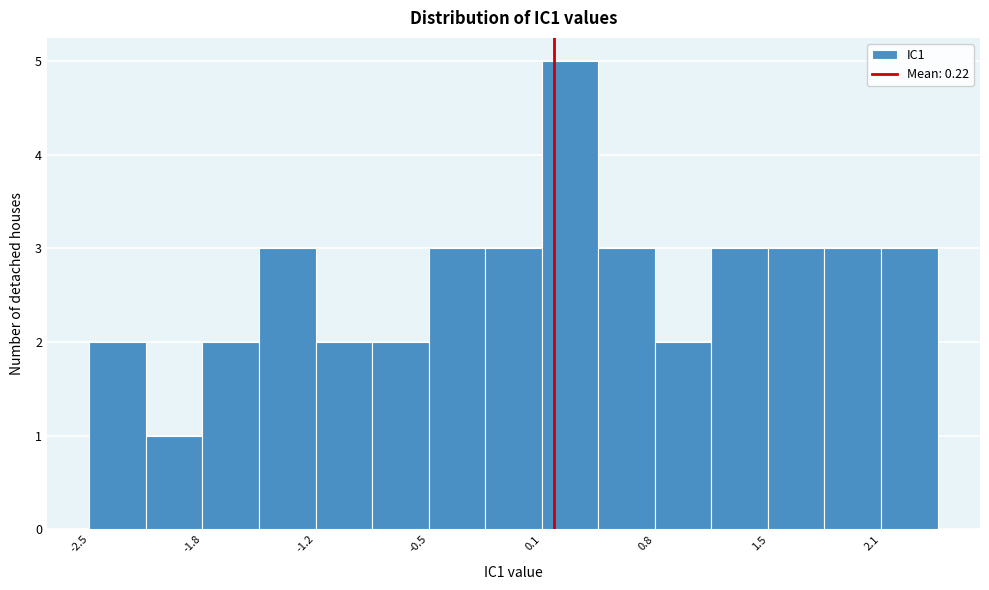

Read against the x-axis, roughly where is the centre of the tallest bar?

0.3